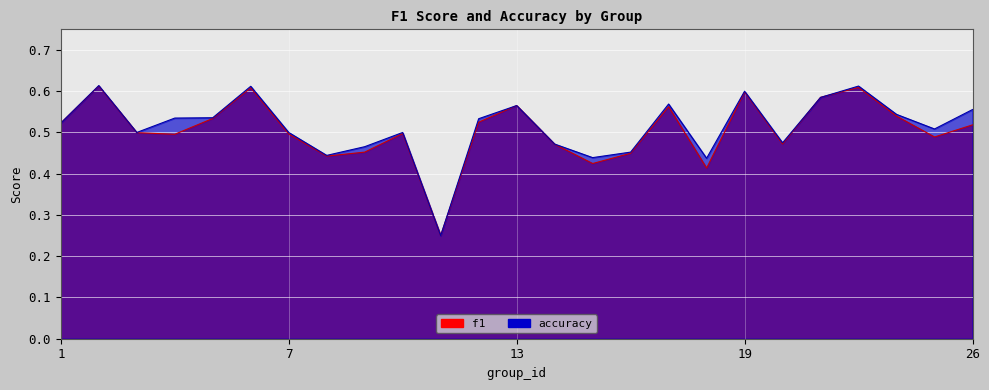

In accuracy, how many points are higher than both neighbors (excluding endpoints)?

7